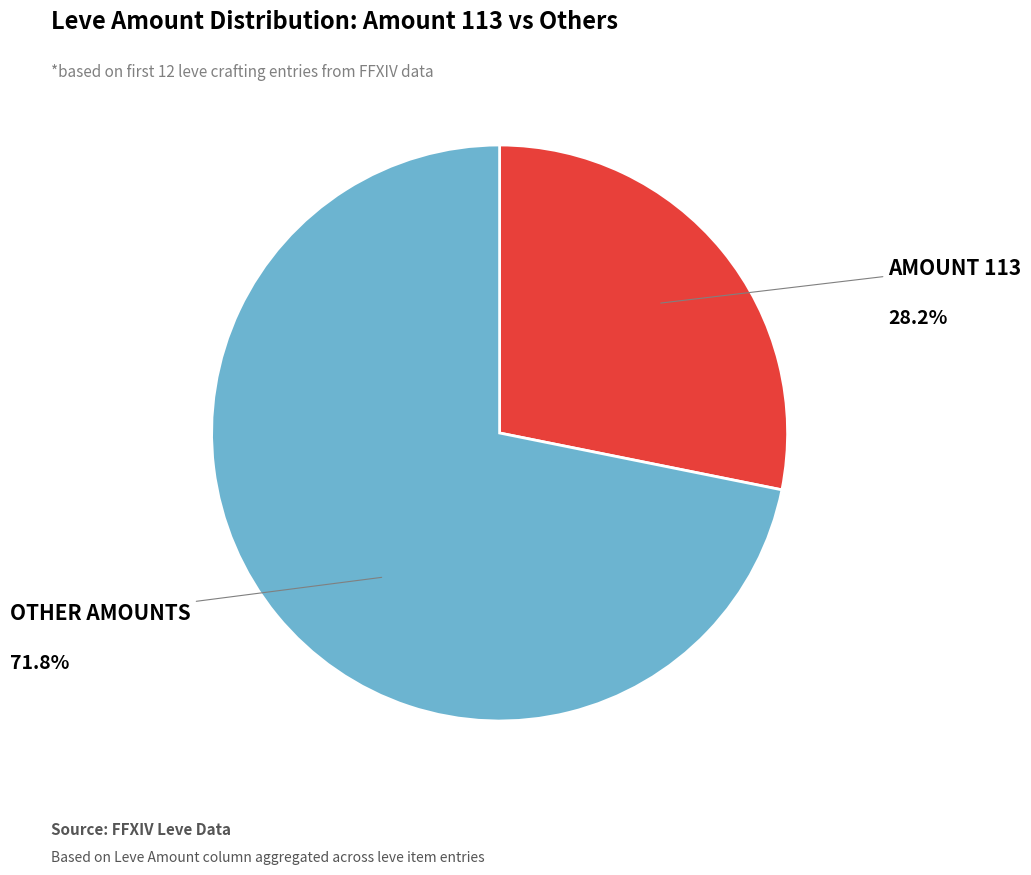

Is there any slice that represents more than half of the pie?

Yes